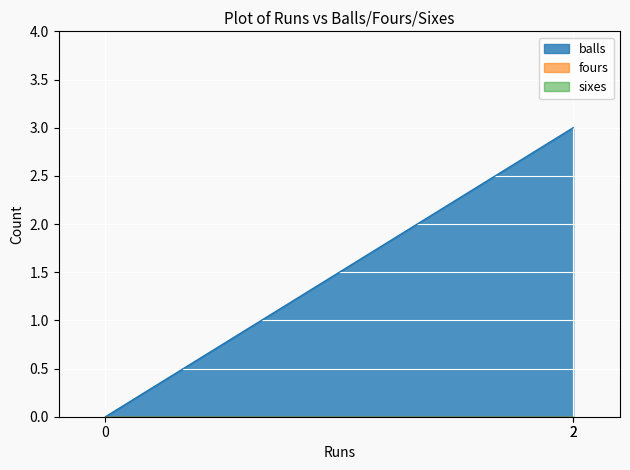

What is the difference between the maximum and minimum values in the balls series?

3